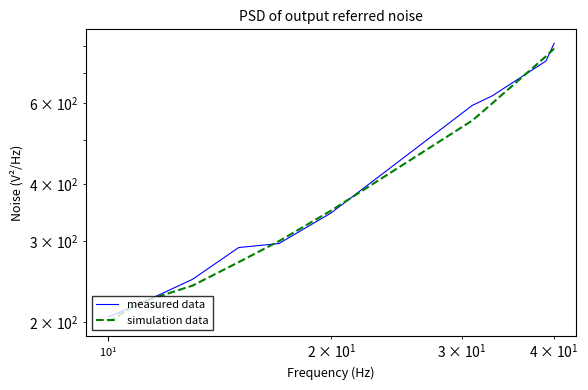

What is the difference between the second highest and second lowest values in the simulation data series?

540.0